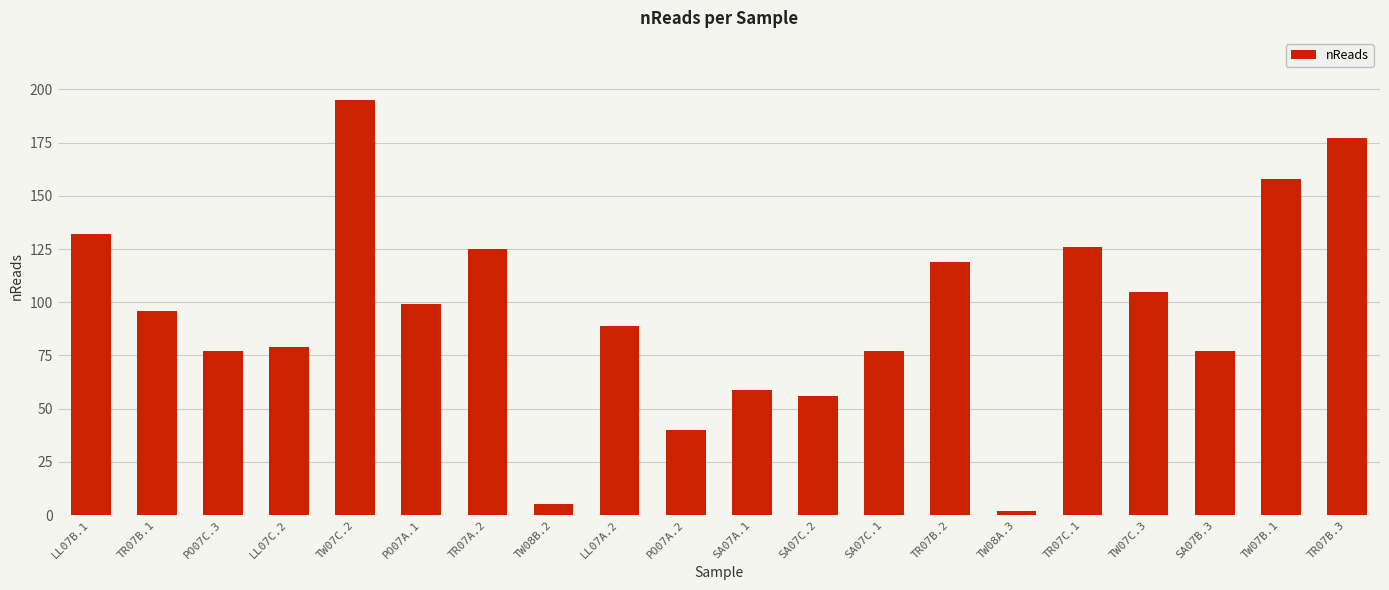

Does the chart contain stacked bars?

No